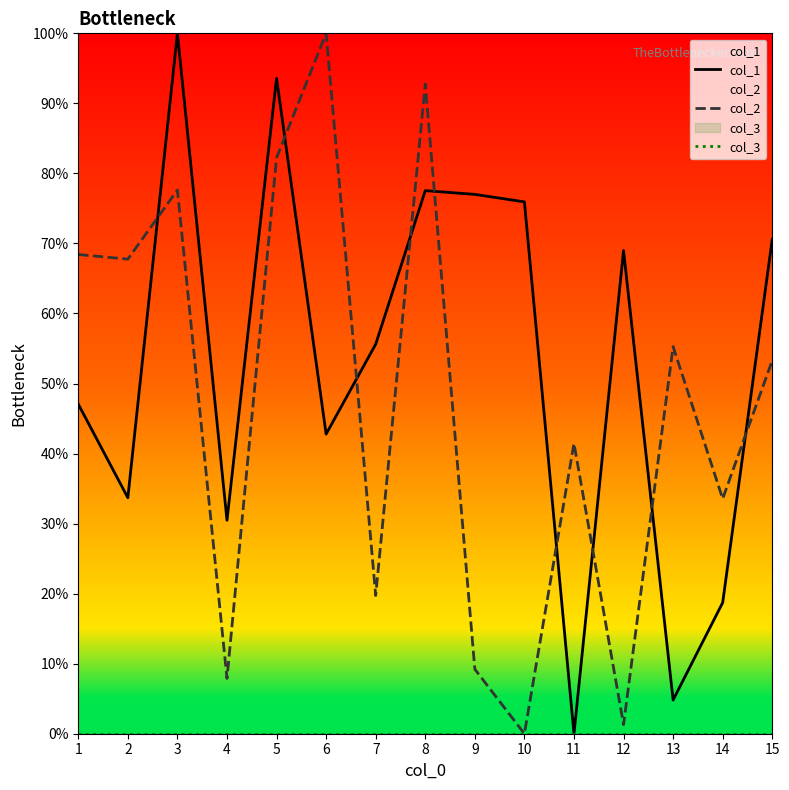

True or false: col_1 and col_2 cross at least once.

True